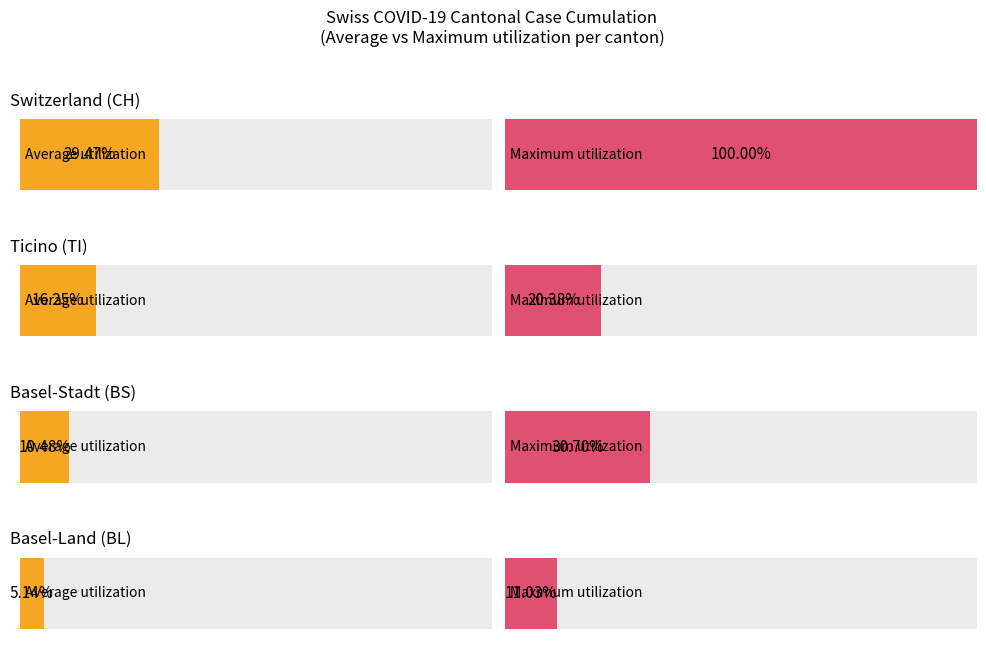

The value of BS at 2020-03-04 is 2. True or false?

False